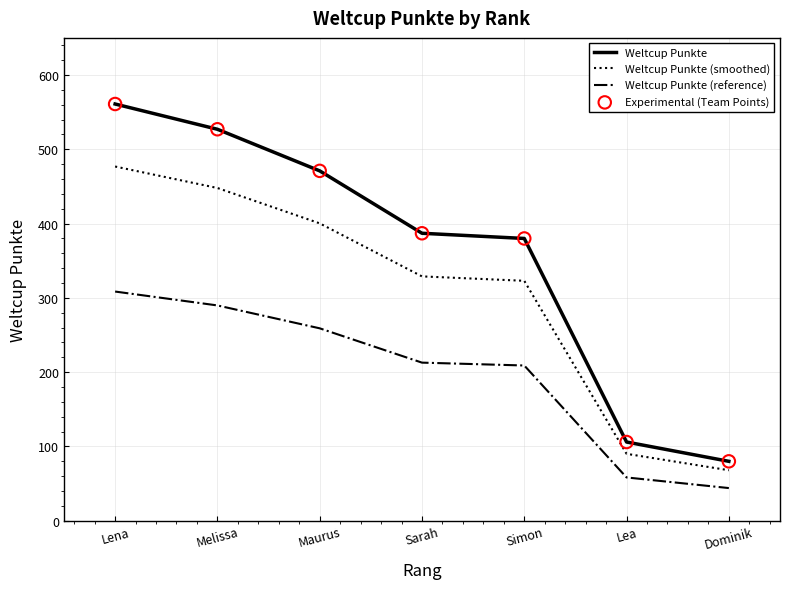

What is the spread (max minus min) of values at Lea?

47.7